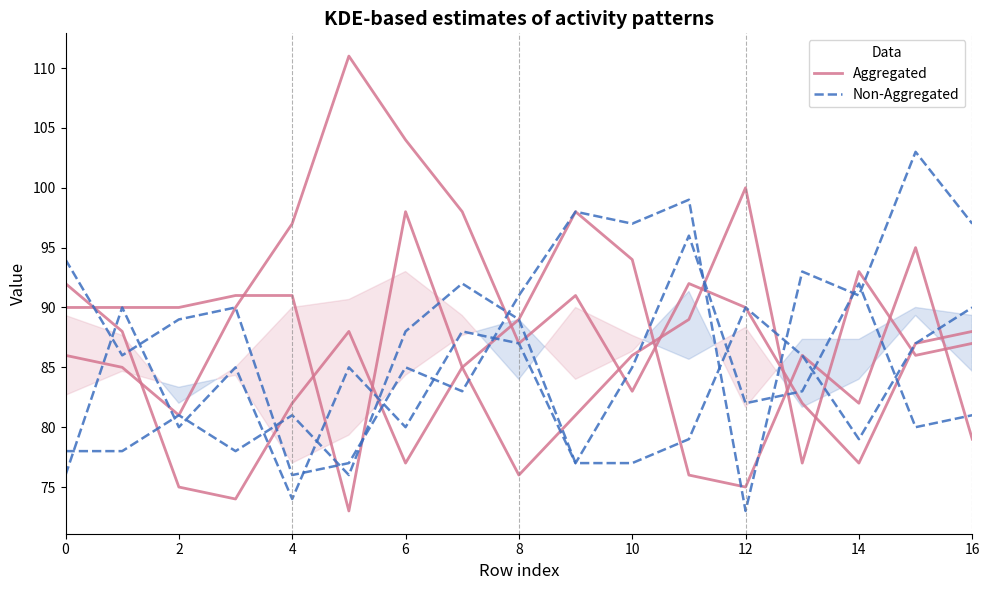

What is the approximate value of Aggregated at 15, to the nearest 5?

85